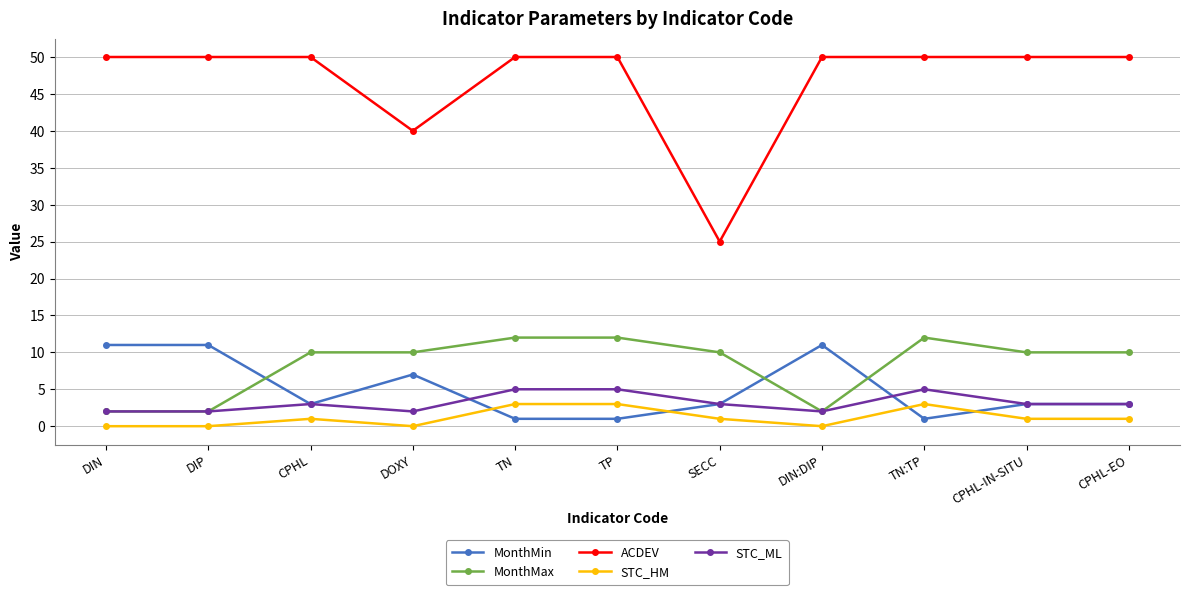

Is the value of ACDEV at SECC greater than the value of STC_HM at TN?

Yes